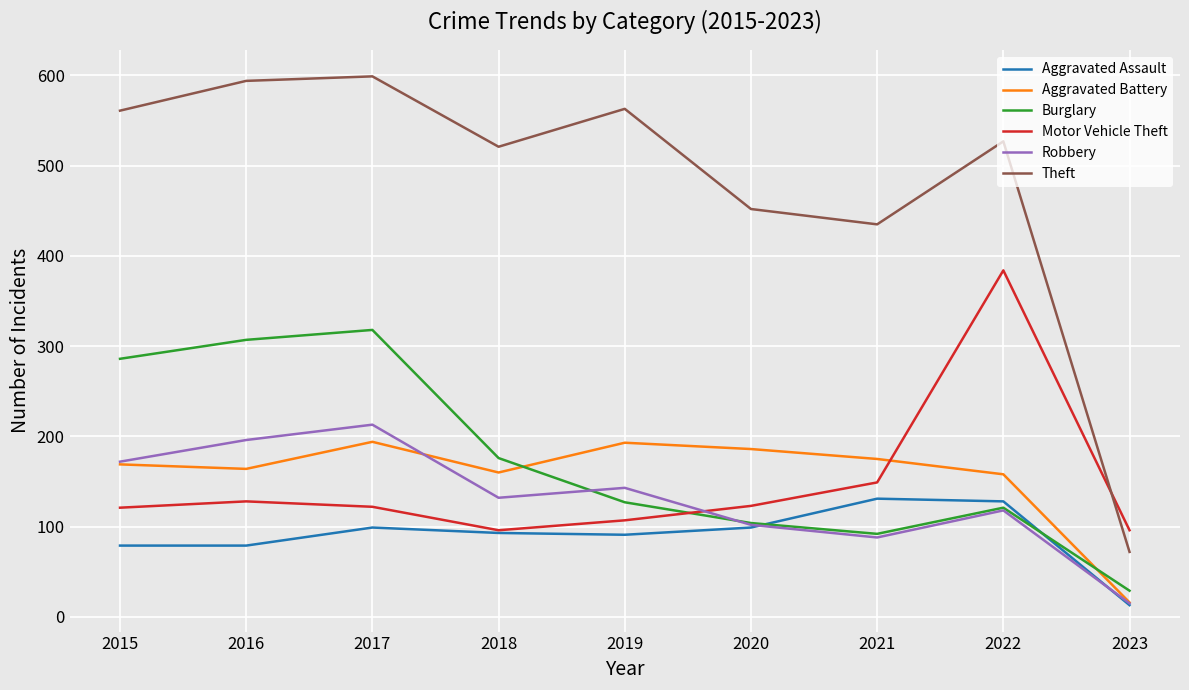

How many distinct data groups are displayed?

6